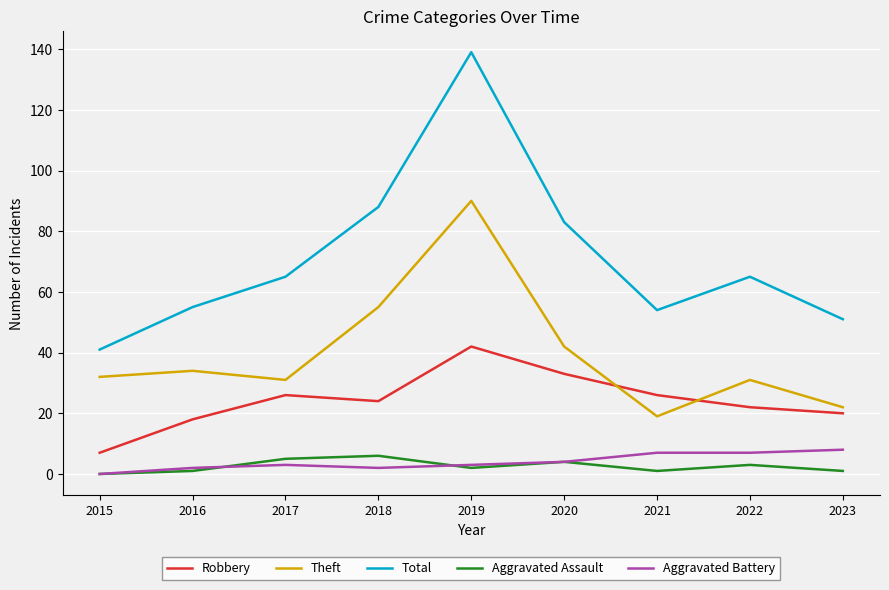

True or false: Theft and Aggravated Assault intersect in this chart.

False